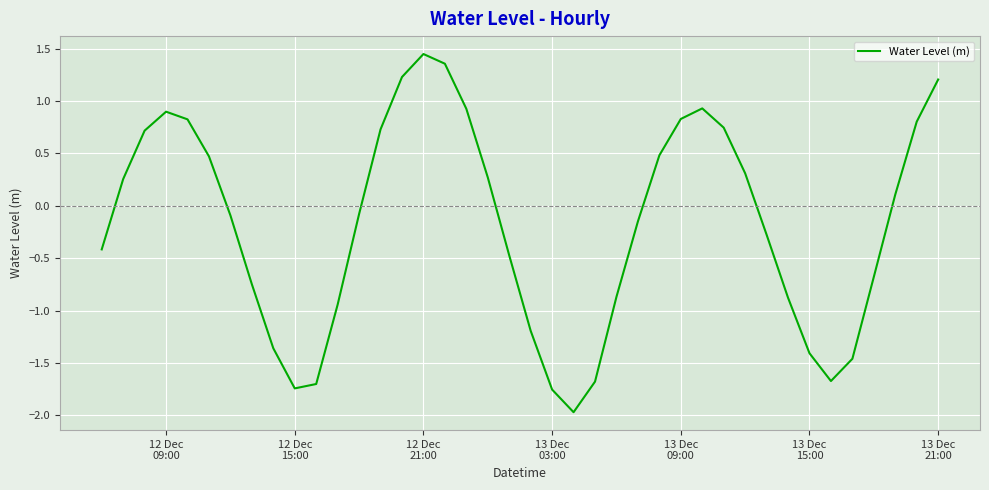

What is the difference between the maximum and minimum values?

3.4